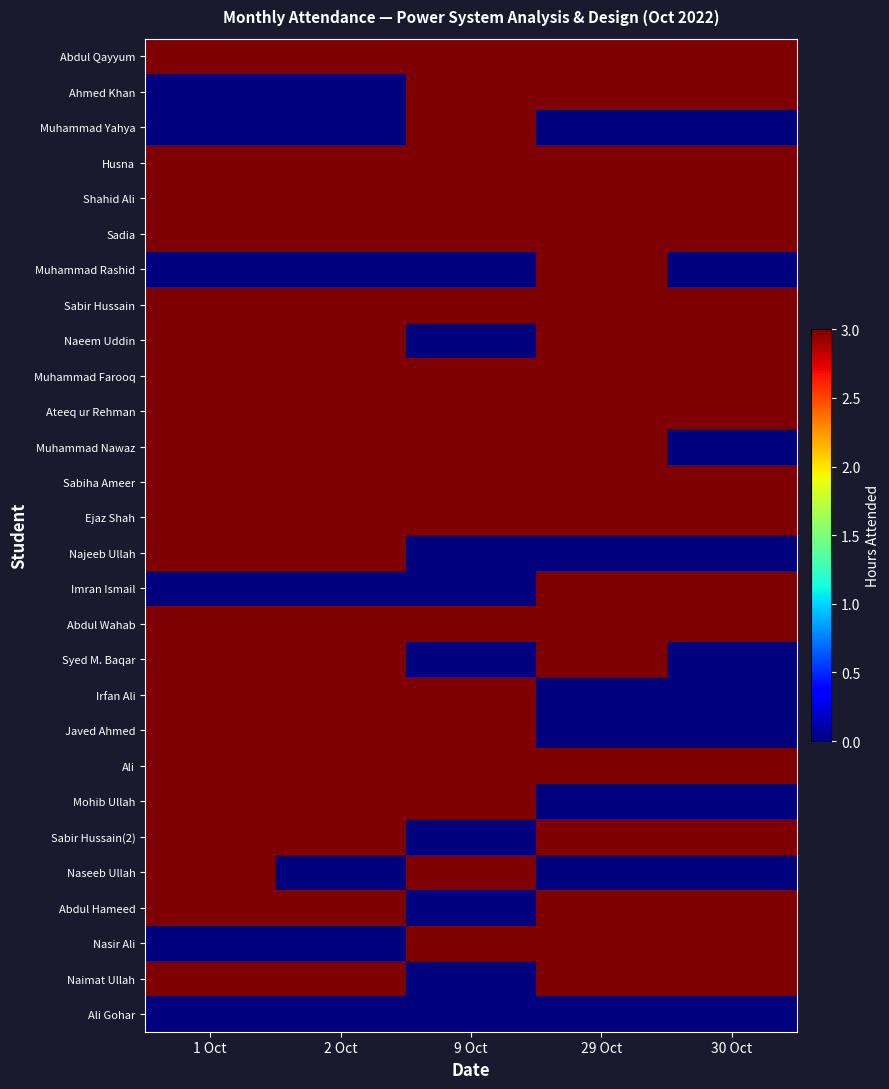

What is the maximum value shown in the chart?

3